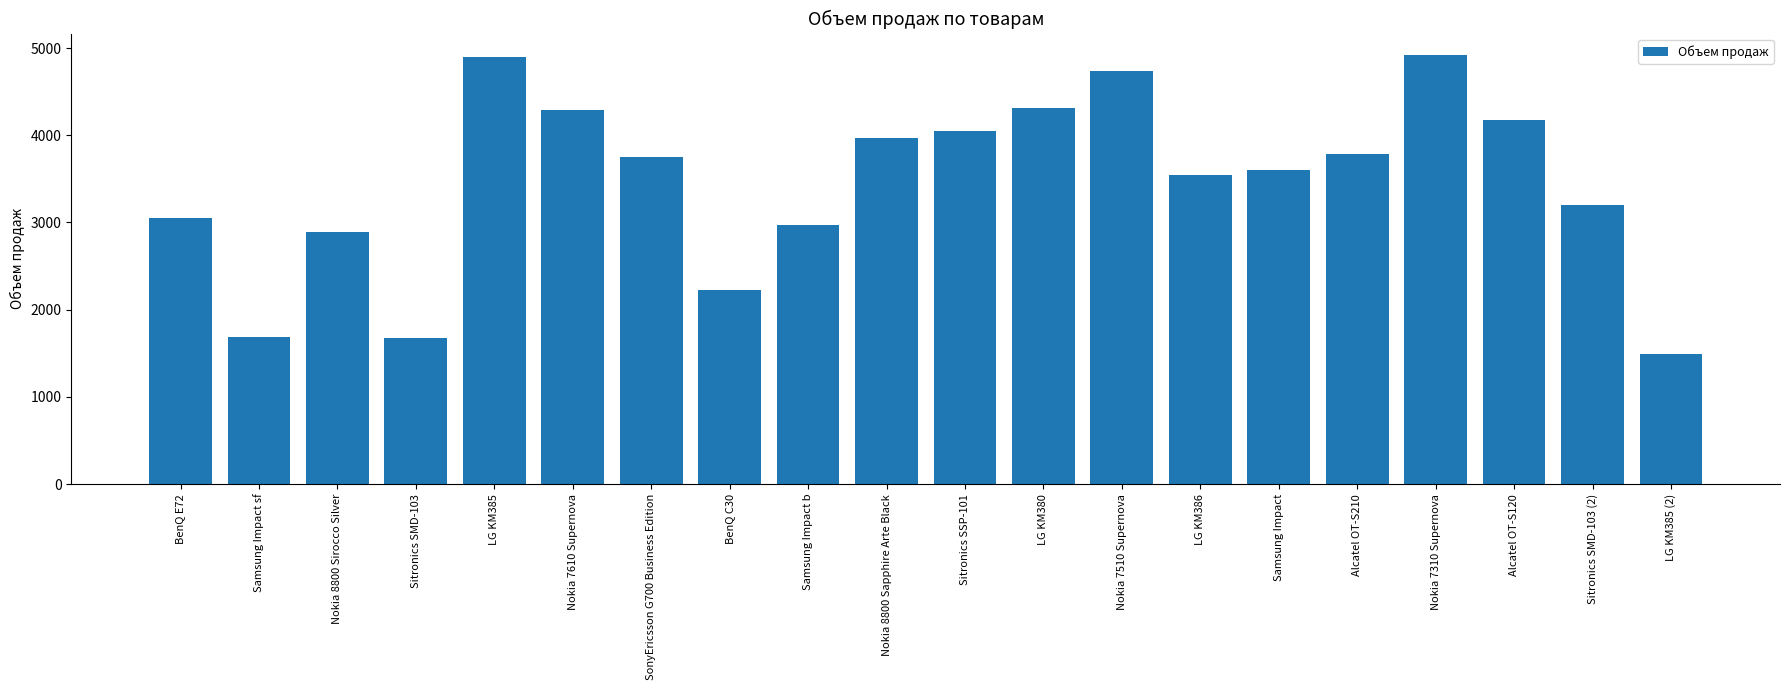

Which label corresponds to the smallest value in the chart?

LG KM385 (2)